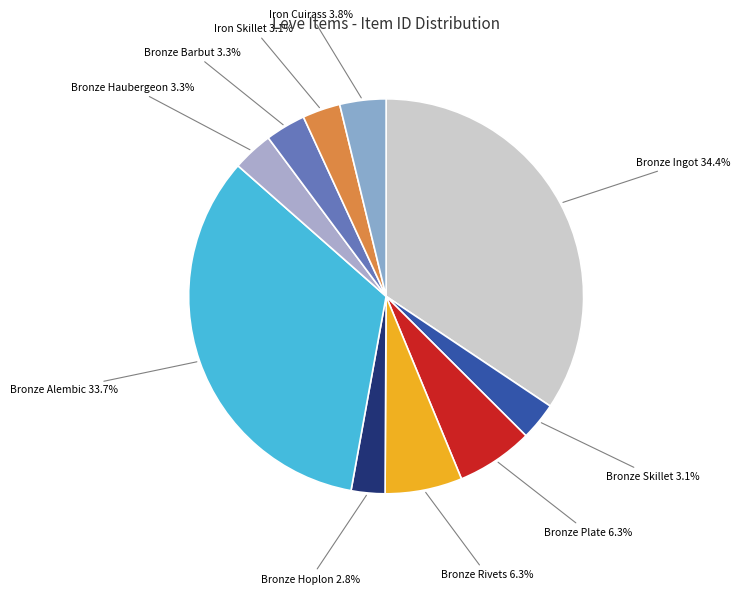

Which category has the biggest portion of the pie?

Bronze Ingot